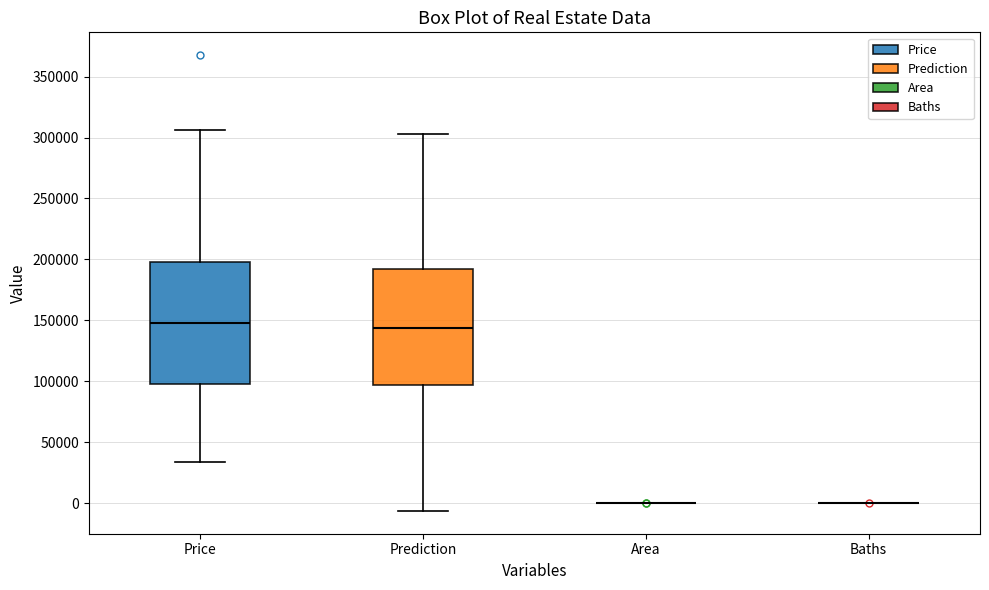

Reading left to right, transcribe this box plot: for each box, give where its median line is, the range the box spans, and where its two whiskers end, as read against the y-axis. The values are not printed on the chart, so give them approximately, as read against the axis.

Price: median 150000, box 100000 to 200000, whiskers 35000 to 305000
Prediction: median 145000, box 95000 to 190000, whiskers -5000 to 305000
Area: box collapsed to a line at 0, whiskers 0 to 0
Baths: box collapsed to a line at 0, whiskers 0 to 0